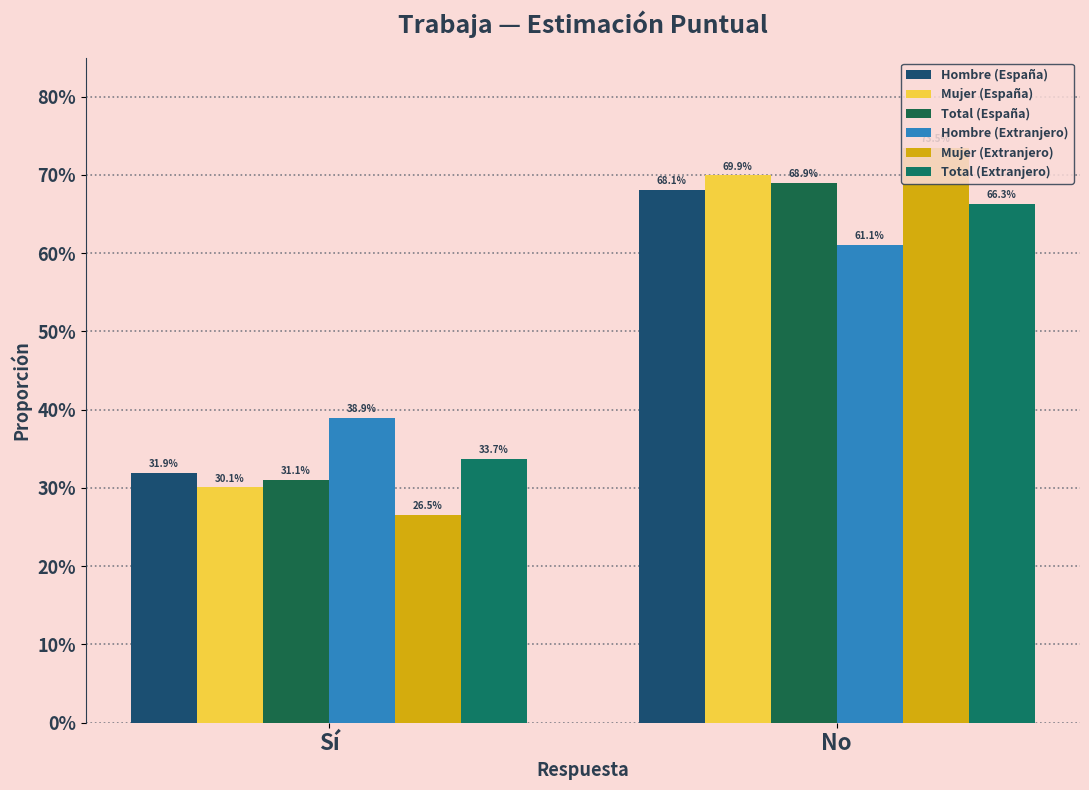

What position from the left is No?

2